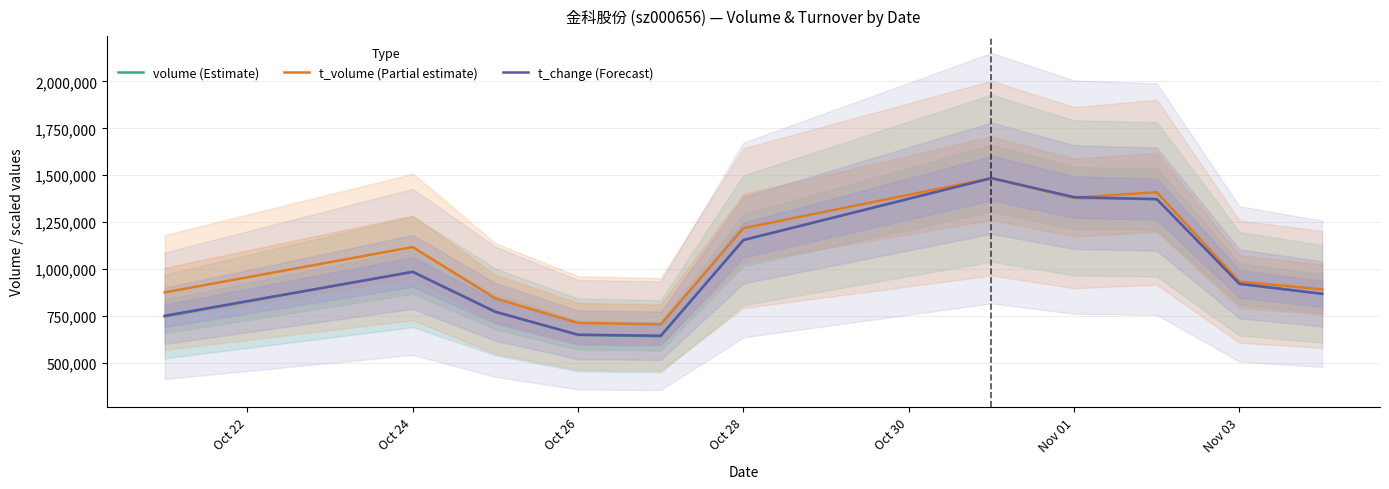

True or false: volume (Estimate) and t_volume (Partial estimate) cross at least once.

False